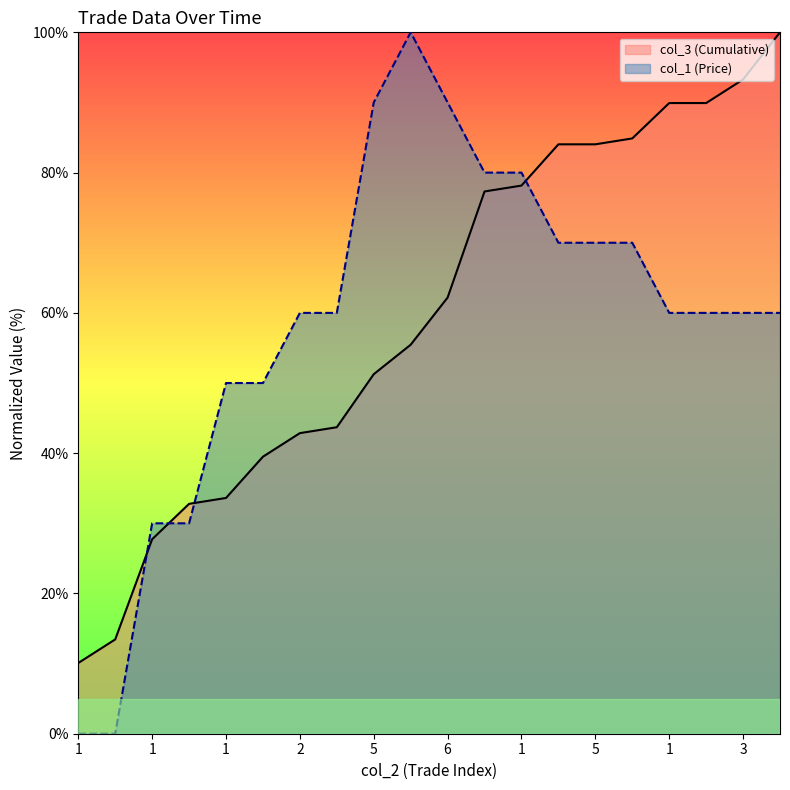

Does the chart display data point markers on the line(s)?

No